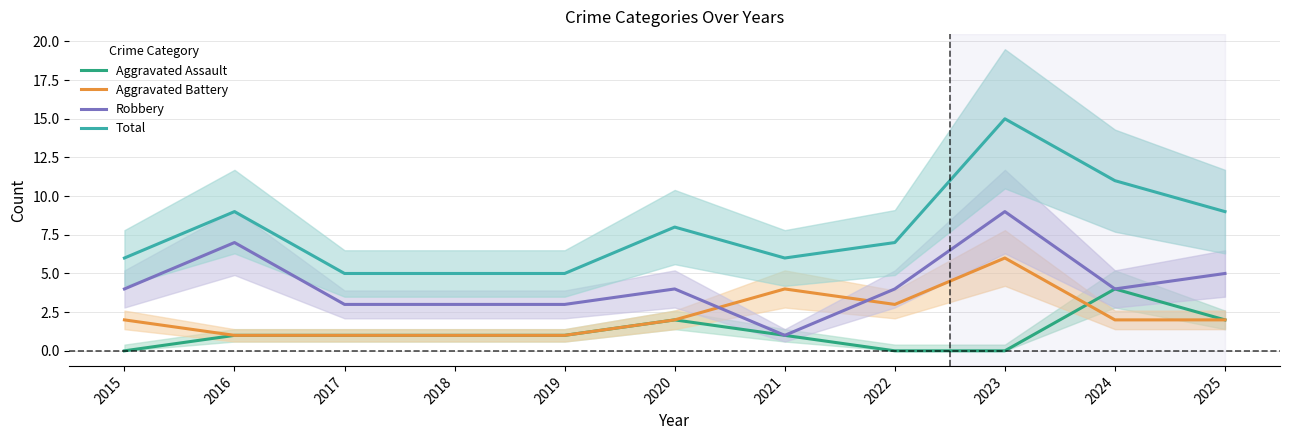

List the series in order of their overall mean, highest first.

Total, Robbery, Aggravated Battery, Aggravated Assault